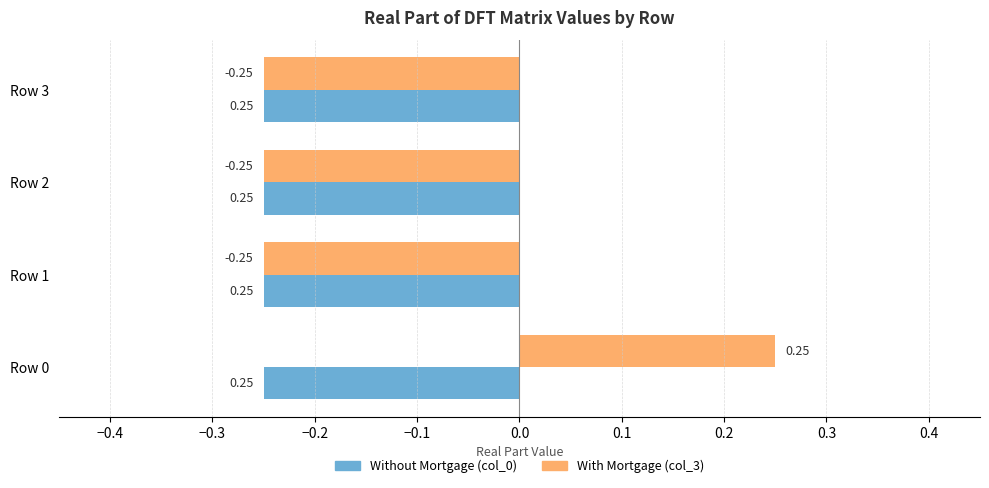

At which category is the sum across all series the highest?

Row 0